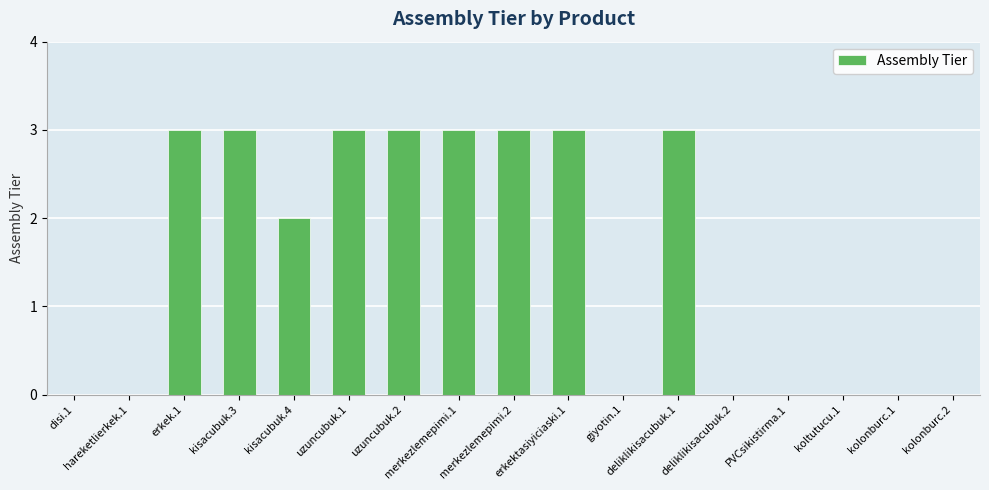

Between merkezlemepimi.1 and disi.1, which is larger?

merkezlemepimi.1